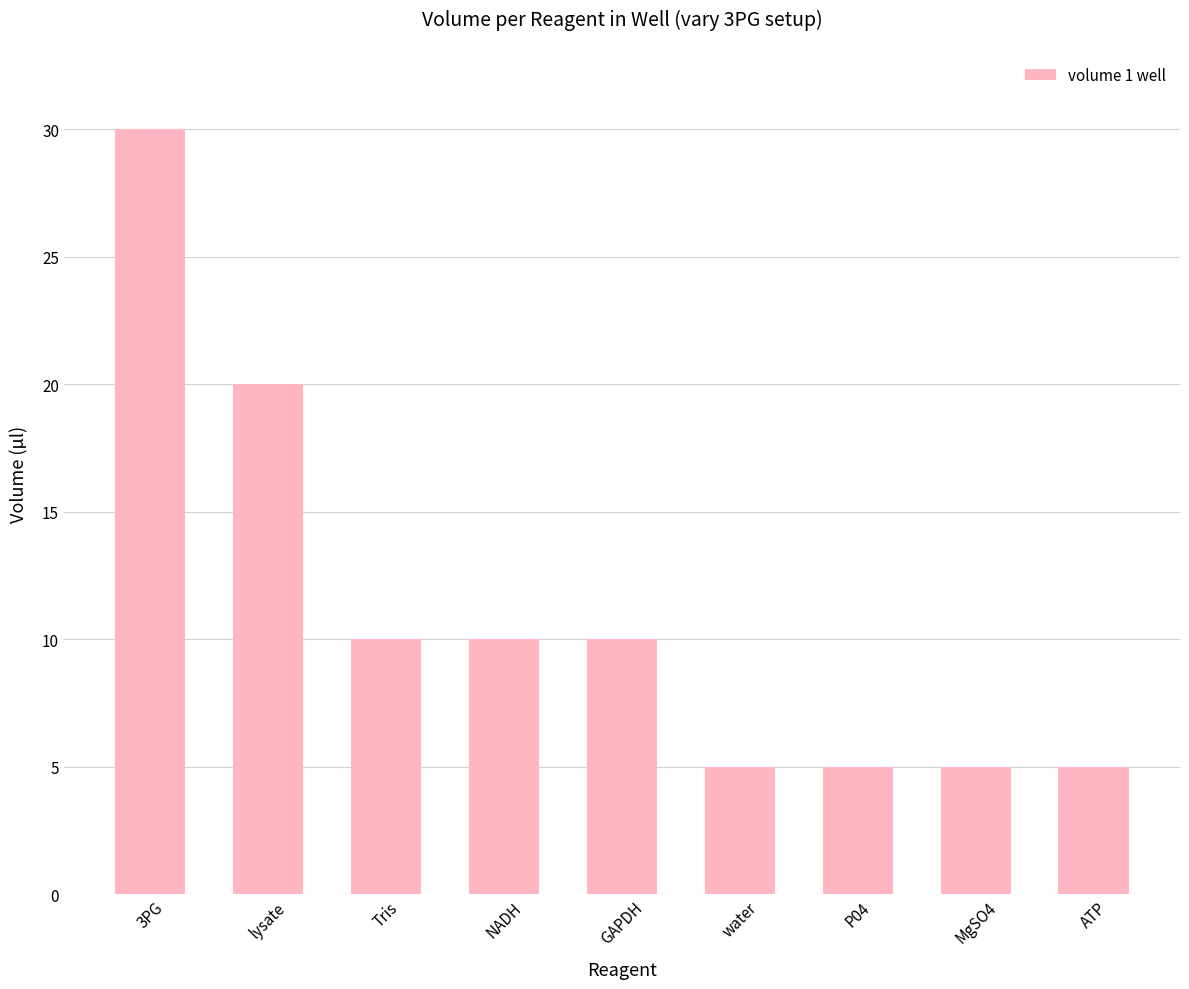

How many values are between 5 and 10?

7